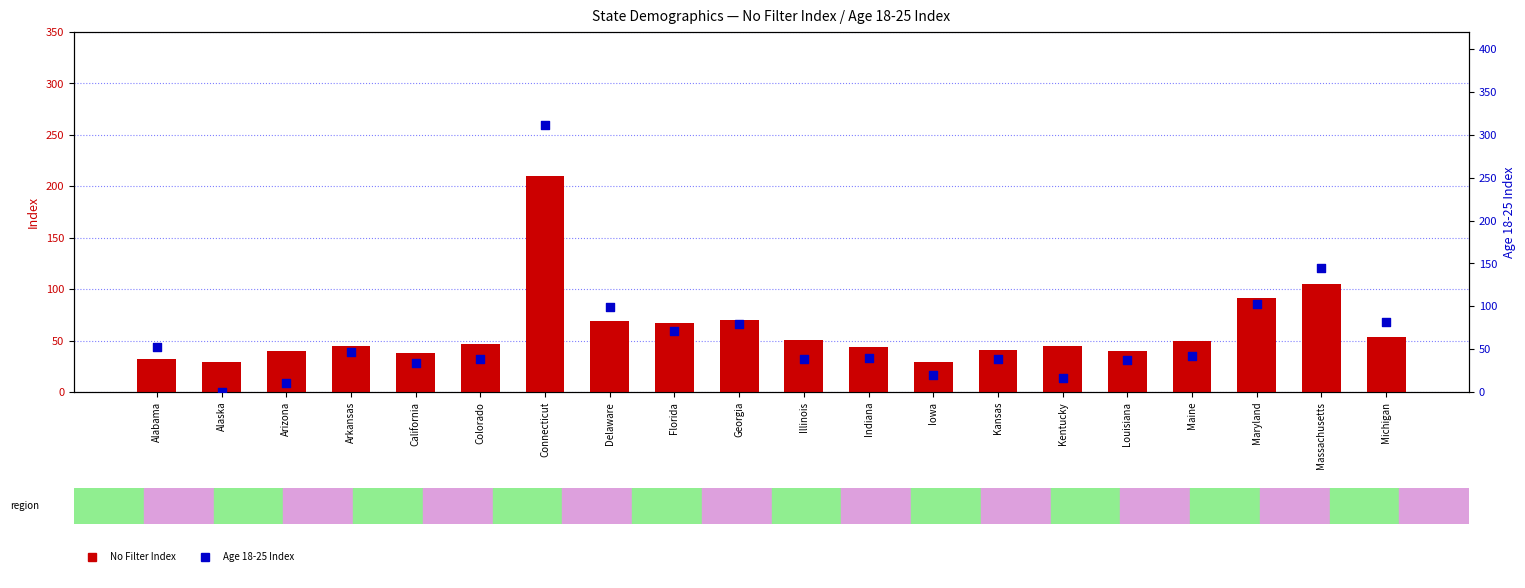

At which category is the sum across all series the highest?

Connecticut